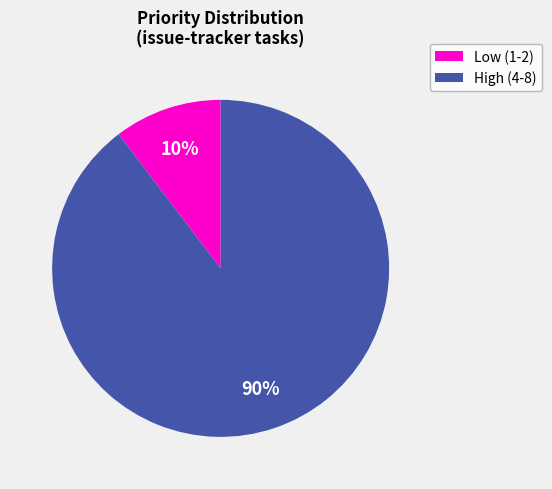

Does any single category account for the majority?

Yes